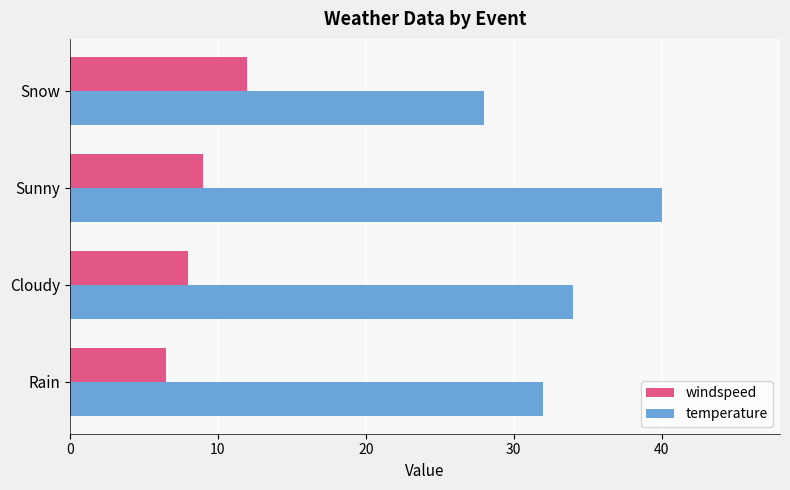

True or false: temperature has a value of 28.0 at Snow.

True